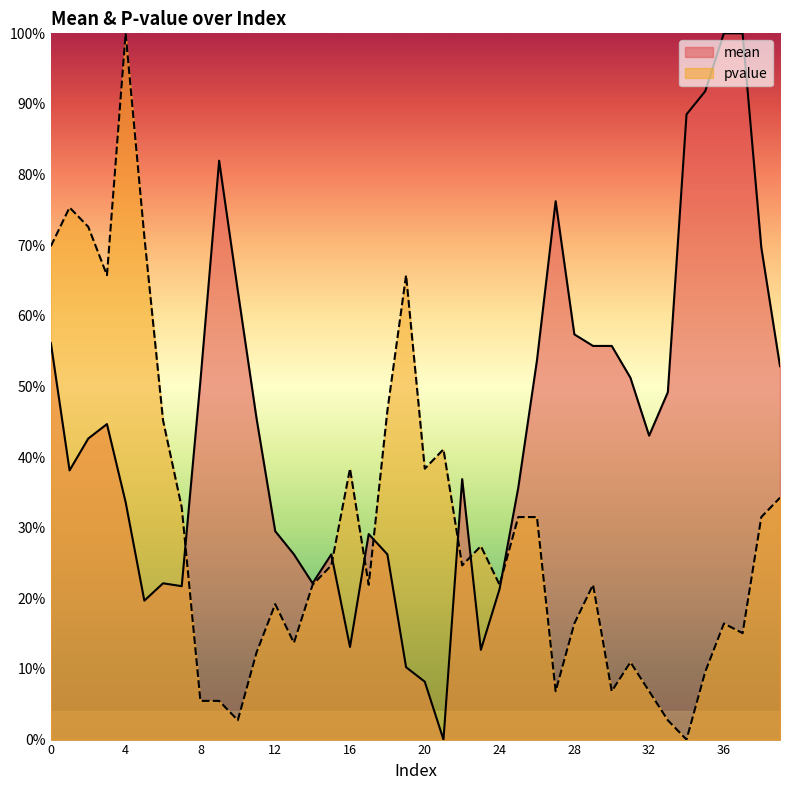

List the labels in order of mean value, largest first.

36, 37, 35, 34, 9, 27, 38, 10, 28, 0, 29, 30, 26, 39, 31, 8, 33, 11, 3, 32, 2, 1, 22, 25, 4, 12, 17, 13, 15, 18, 6, 14, 7, 24, 5, 16, 23, 19, 20, 21